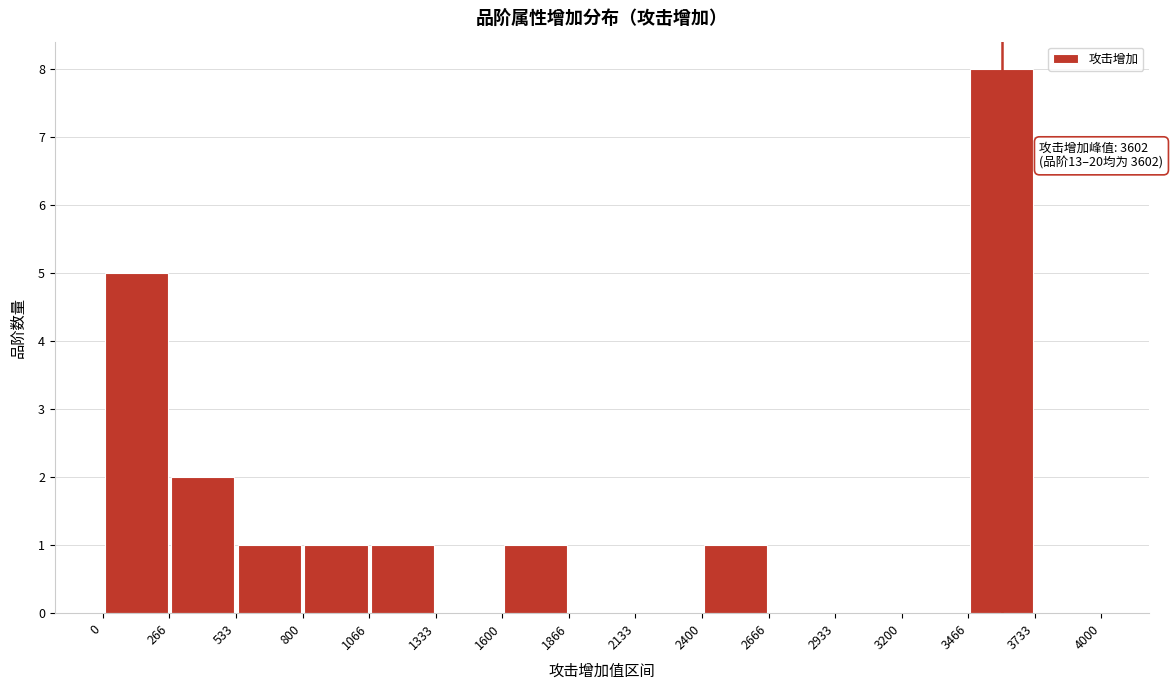

Which range on the x-axis has the tallest bar?

3466 to 3733